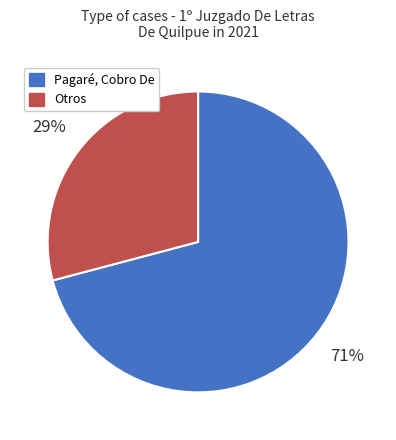

To the nearest percent, what is the difference between the largest and smallest slice percentages?

42%